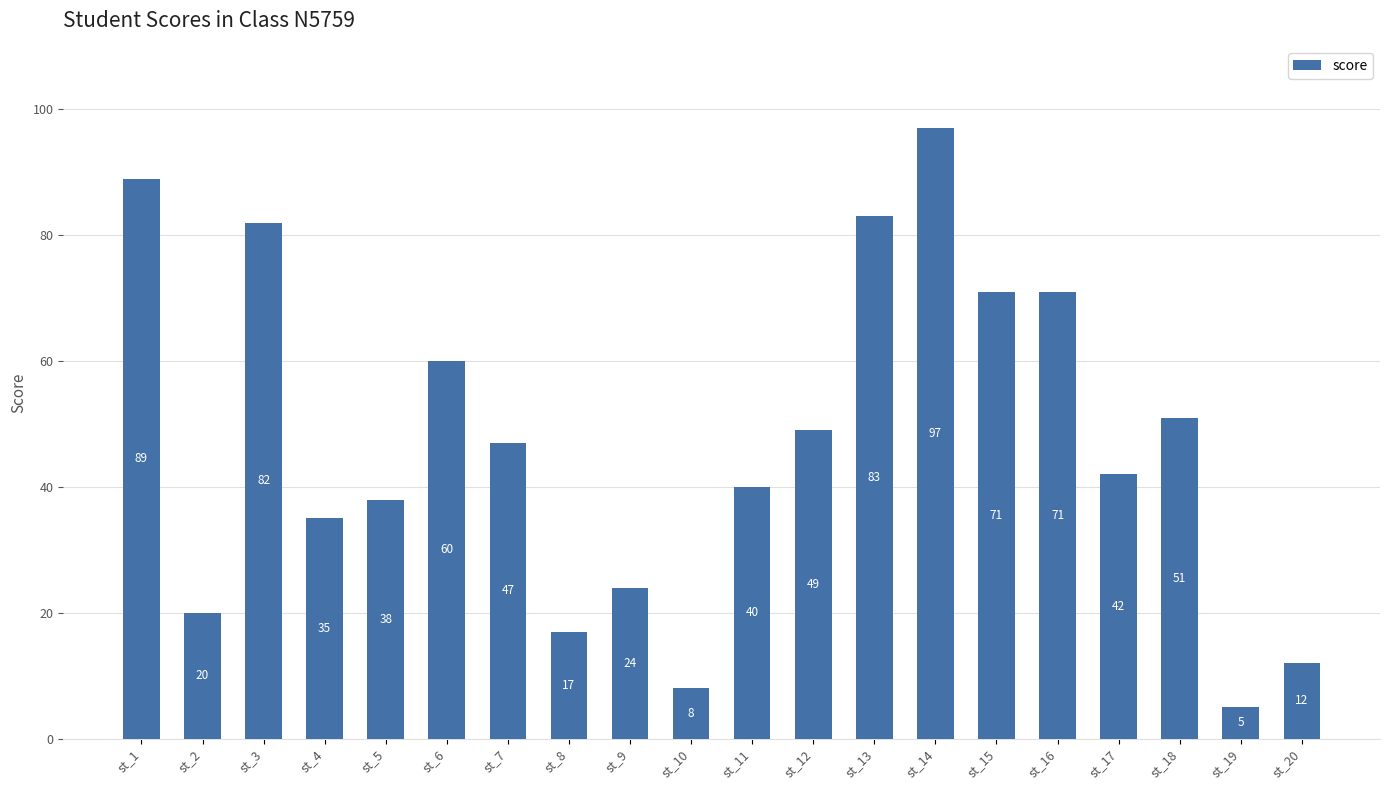

The chart shows a value of 144 at st_14. True or false?

False